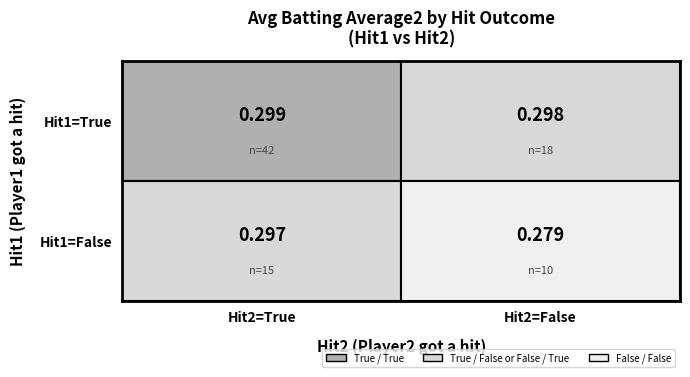

True or false: the data shows 0.3 at True_True.

True